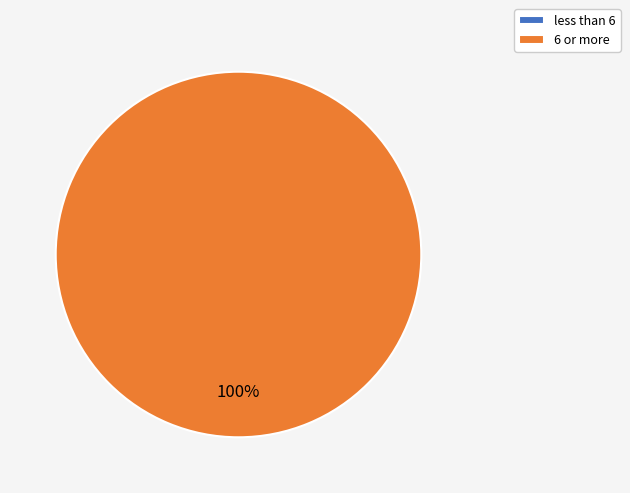

Combined, do less than 6 and 6 or more account for over 50%?

Yes